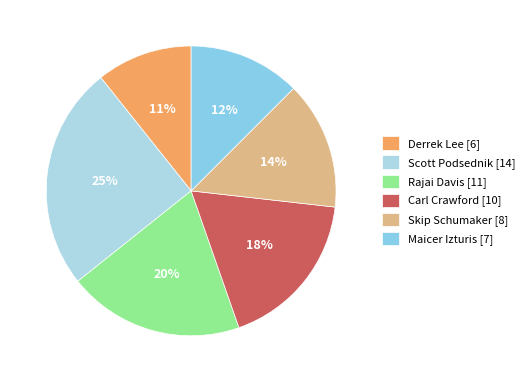

Combined, what portion of the pie is Rajai Davis and Maicer Izturis?

32.1%